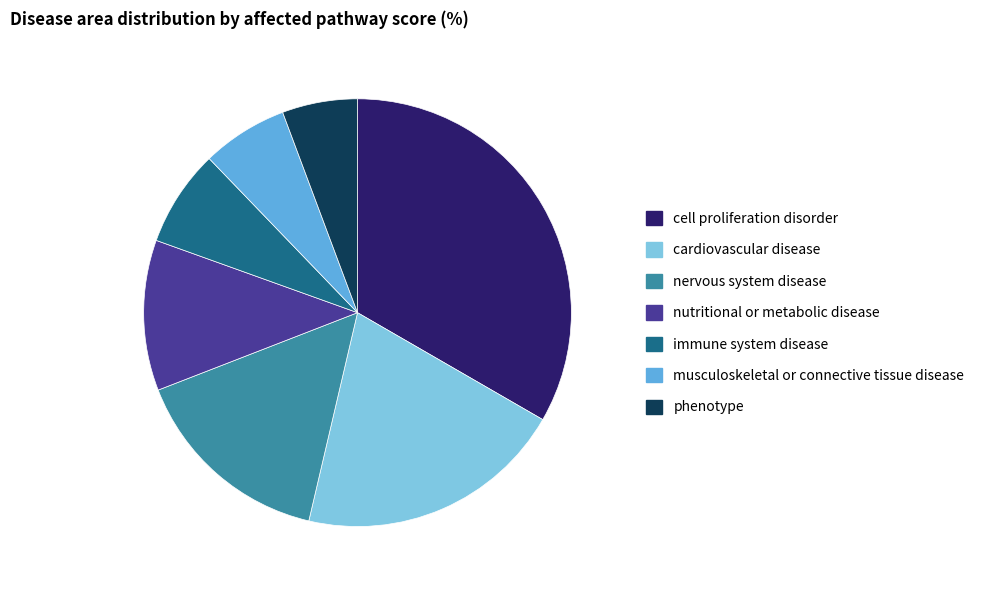

Do nutritional or metabolic disease and phenotype together represent more than half of the pie?

No